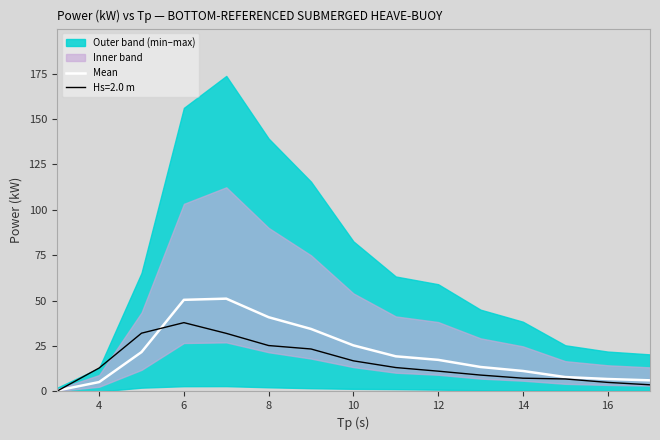

Is it true that Hs=2.0 m equals 37.9 at 6?

True